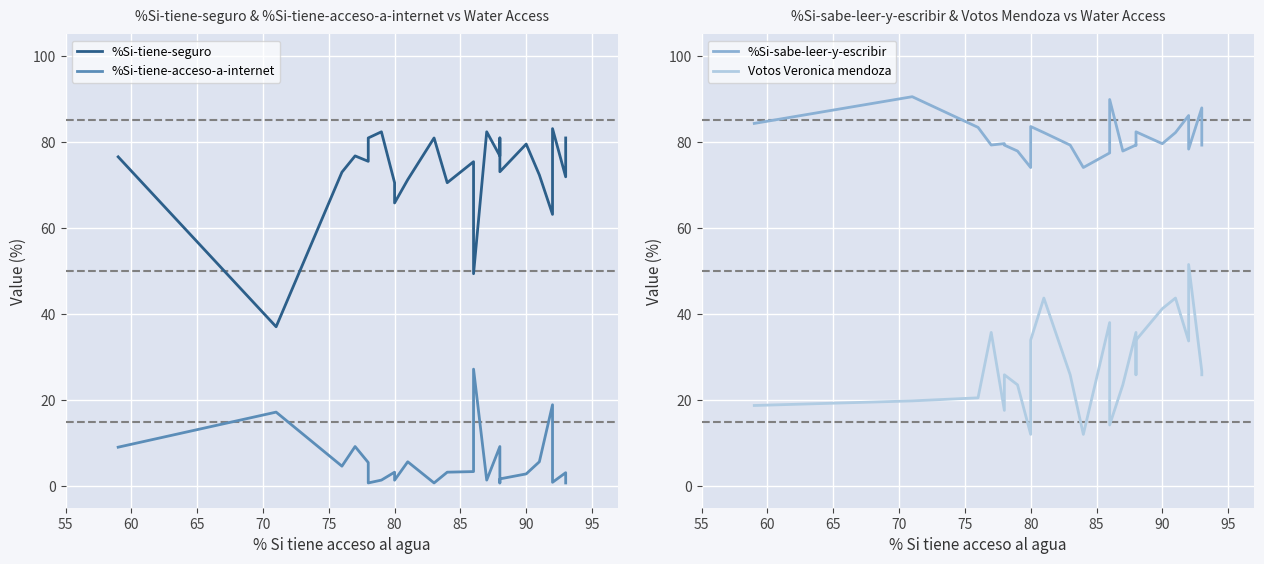

How many lines are shown in the chart?

4